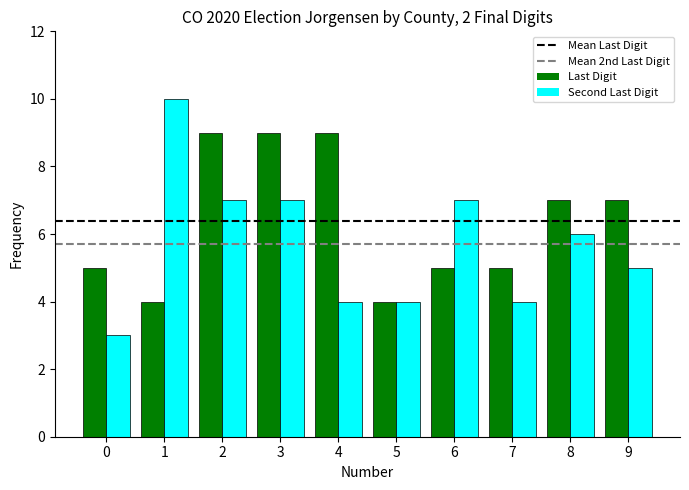

How many data points in Last Digit are less than 7?

5